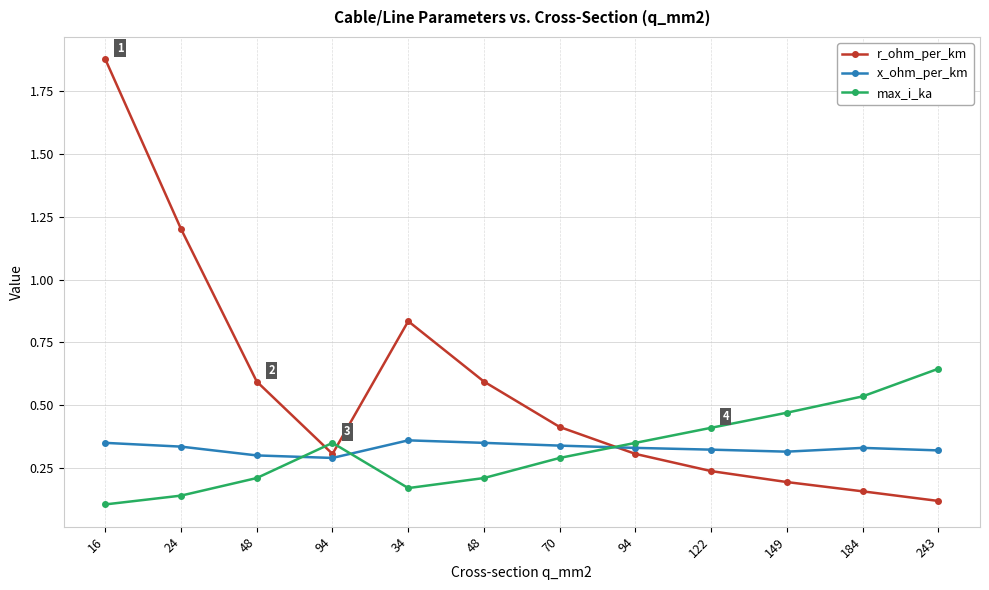

Count the number of categories in the chart.

12